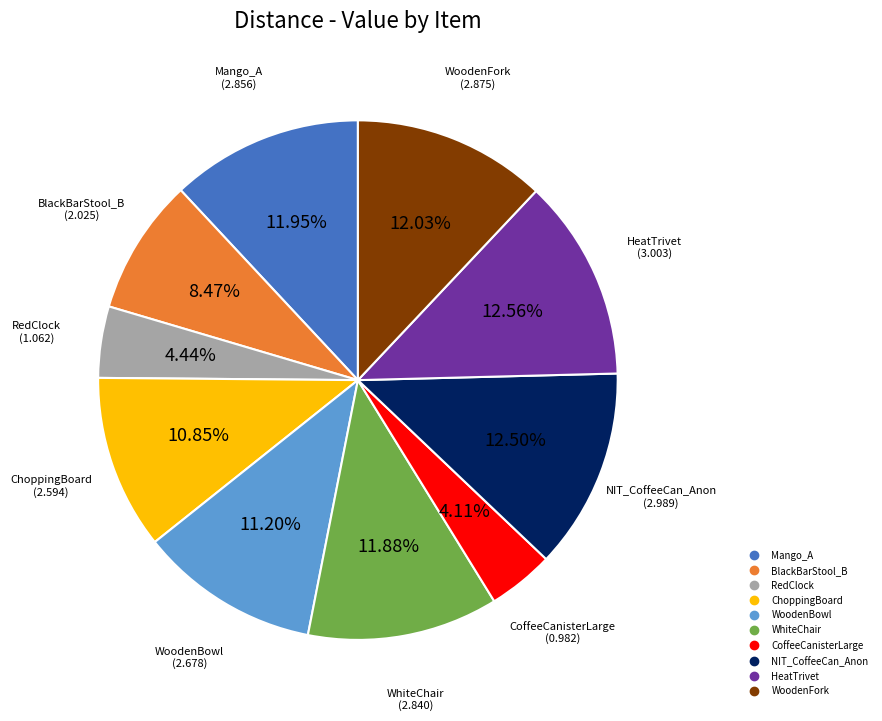

Between CoffeeCanisterLarge and HeatTrivet, which is larger?

HeatTrivet